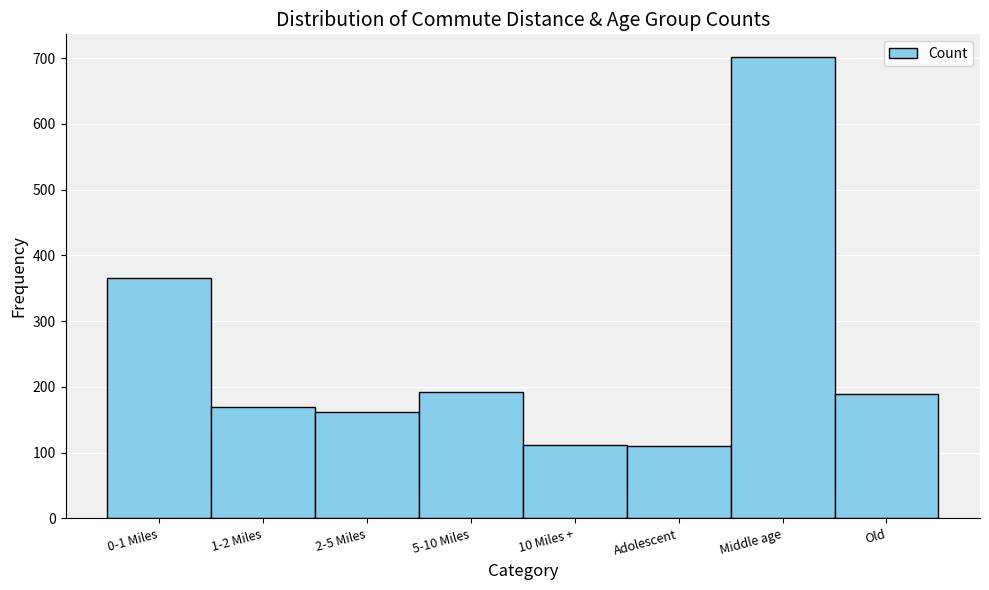

The value at 1-2 Miles is 57. True or false?

False